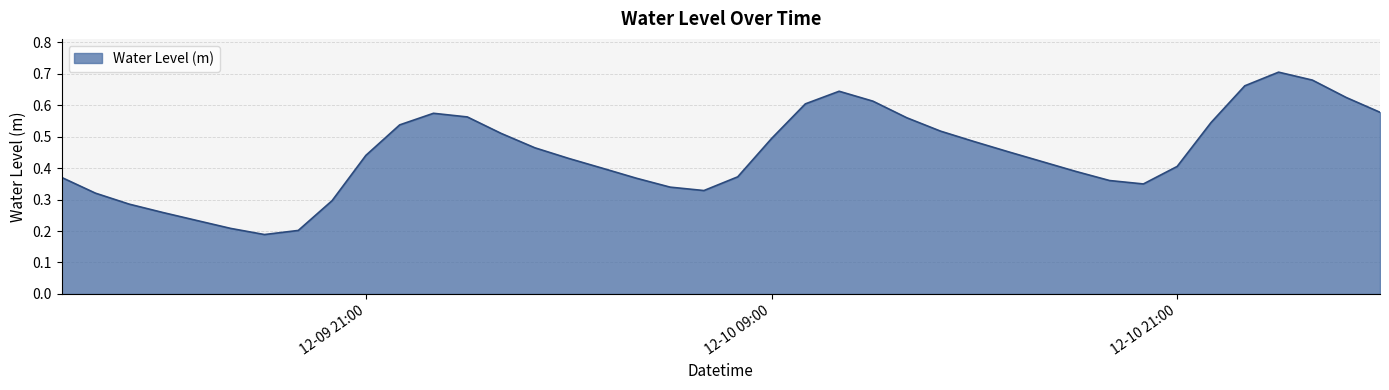

Which category has the lowest value across all series?

2024-12-09 18:00:00